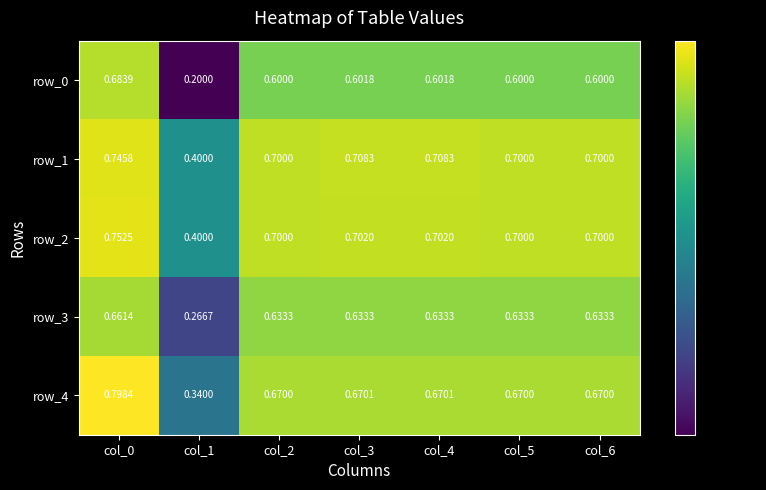

Is the value of row_0 at col_5 greater than the value of row_3 at col_1?

Yes